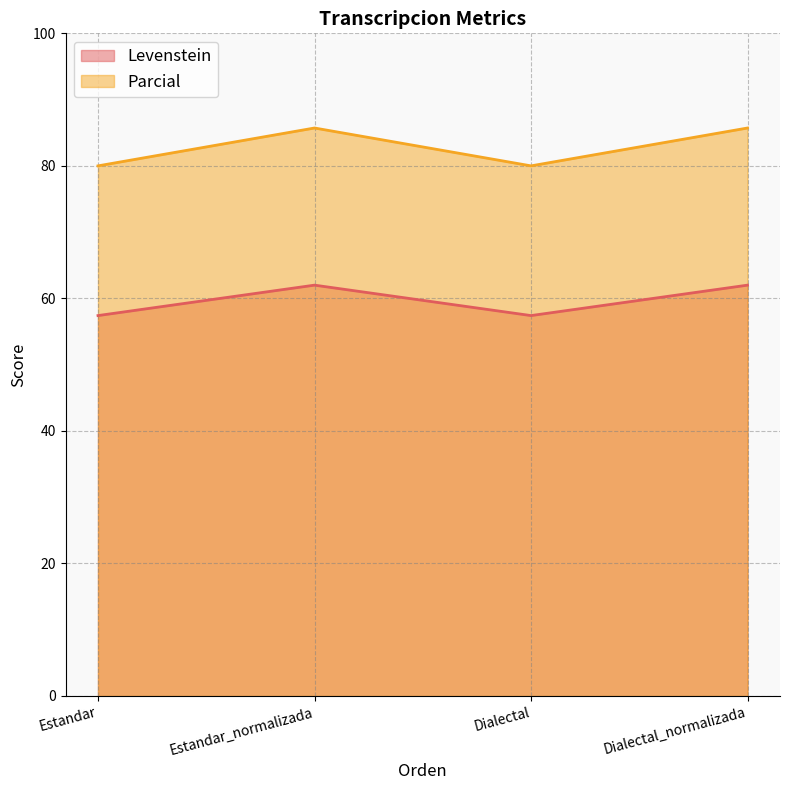

Reading left to right, what are all the values shown in this chart?

Levenstein: Estandar=57.4	Estandar_normalizada=62.0	Dialectal=57.4	Dialectal_normalizada=62.0
Parcial: Estandar=80.0	Estandar_normalizada=85.7	Dialectal=80.0	Dialectal_normalizada=85.7